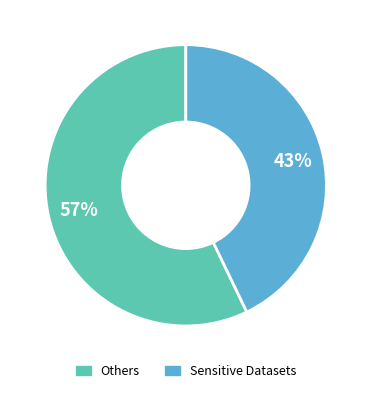

Is there any slice that represents more than half of the pie?

Yes